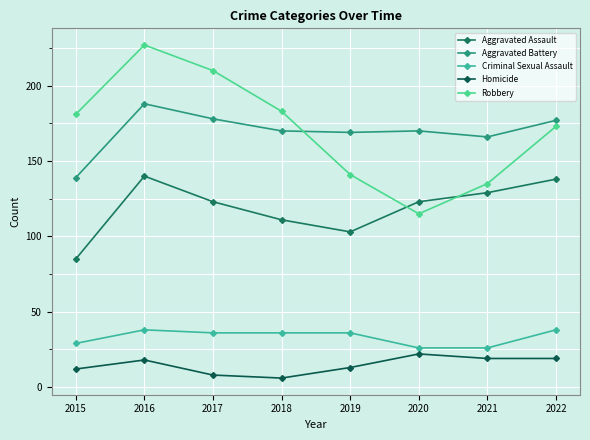

How many distinct data groups are displayed?

5